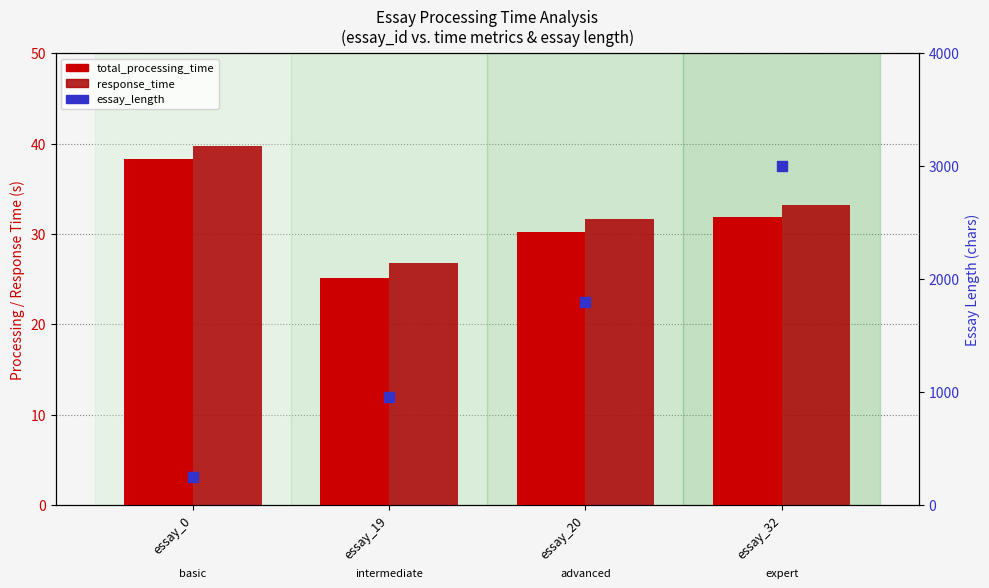

Which series has the largest total across all categories?

essay_length